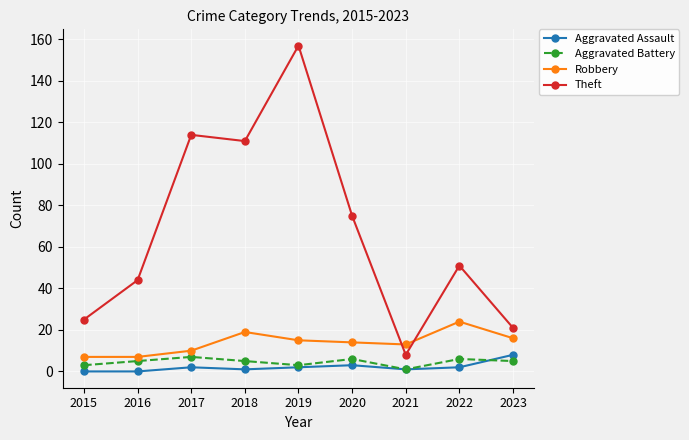

True or false: Theft and Robbery intersect in this chart.

True